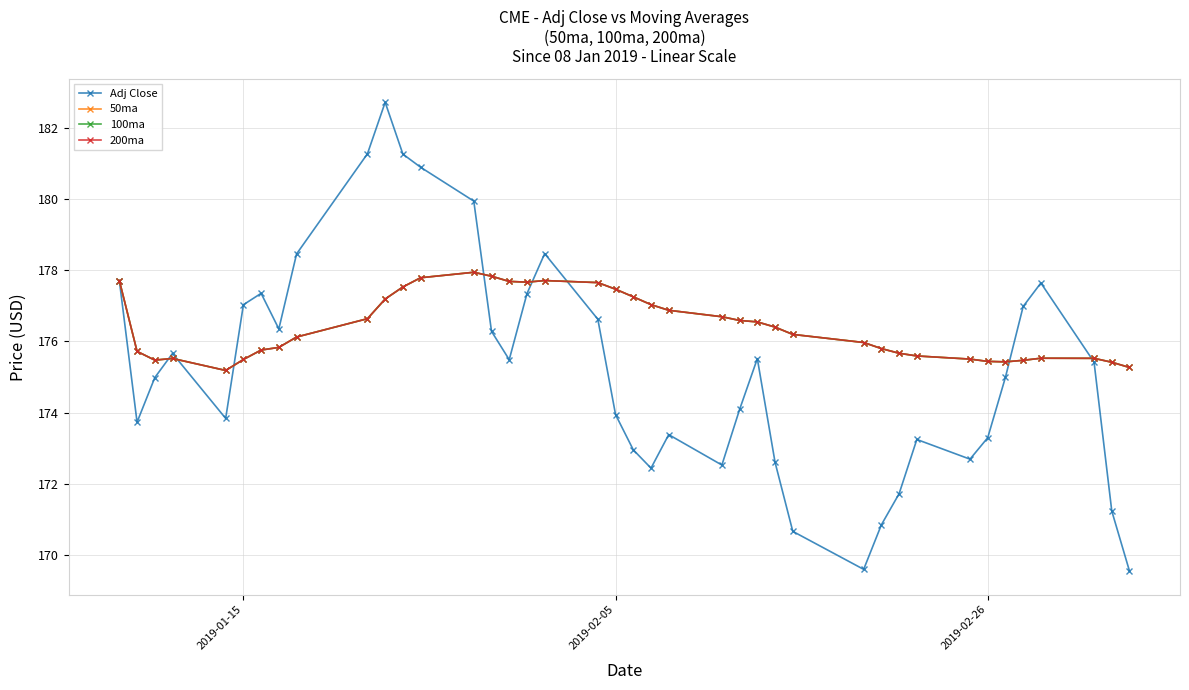

What is the difference between the maximum and minimum values in the 50ma series?

2.8